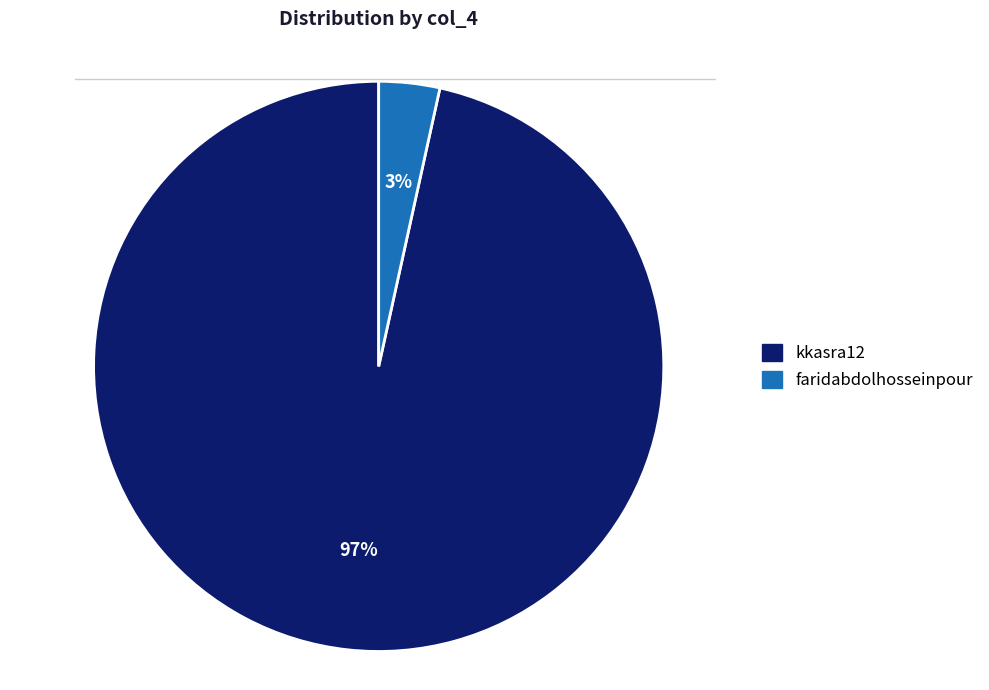

To the nearest percent, what percentage of the pie is kkasra12?

97%